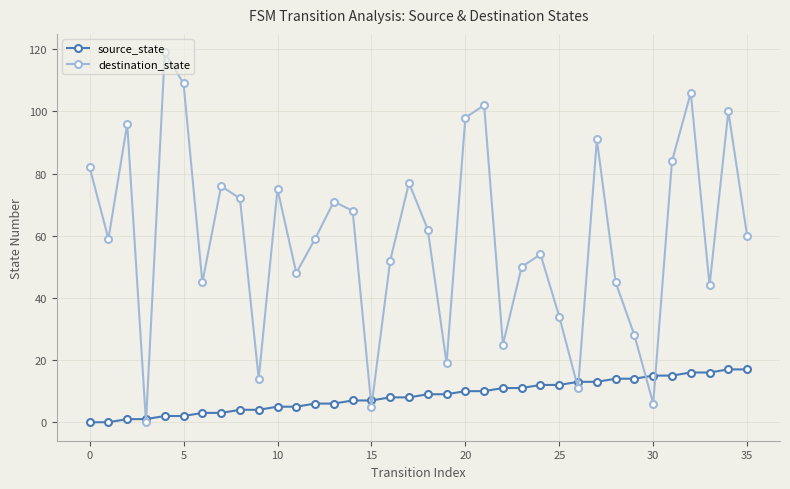

Which series has the largest total across all categories?

destination_state